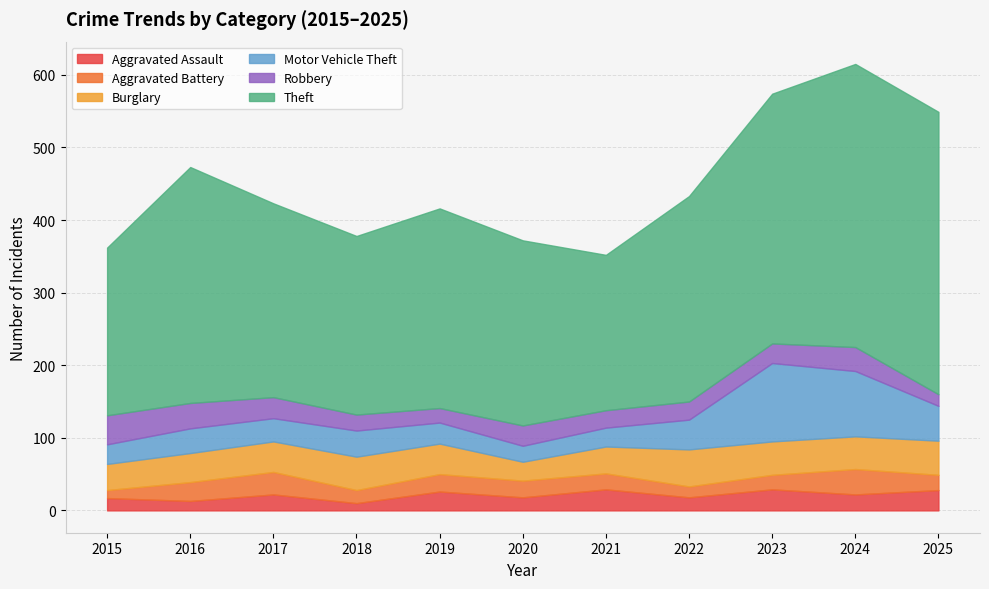

How many interior local valleys does the Motor Vehicle Theft series have?

2